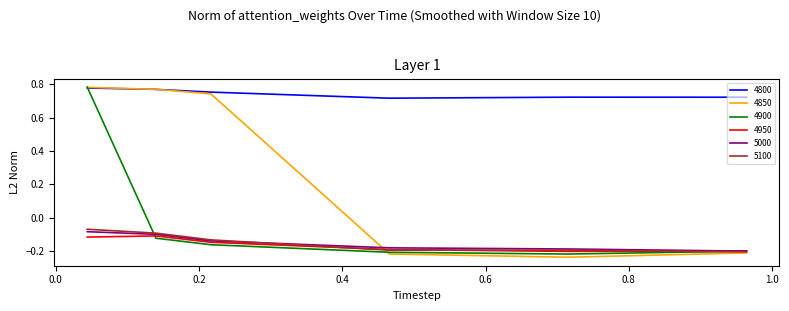

Which series has the widest spread of values?

4850